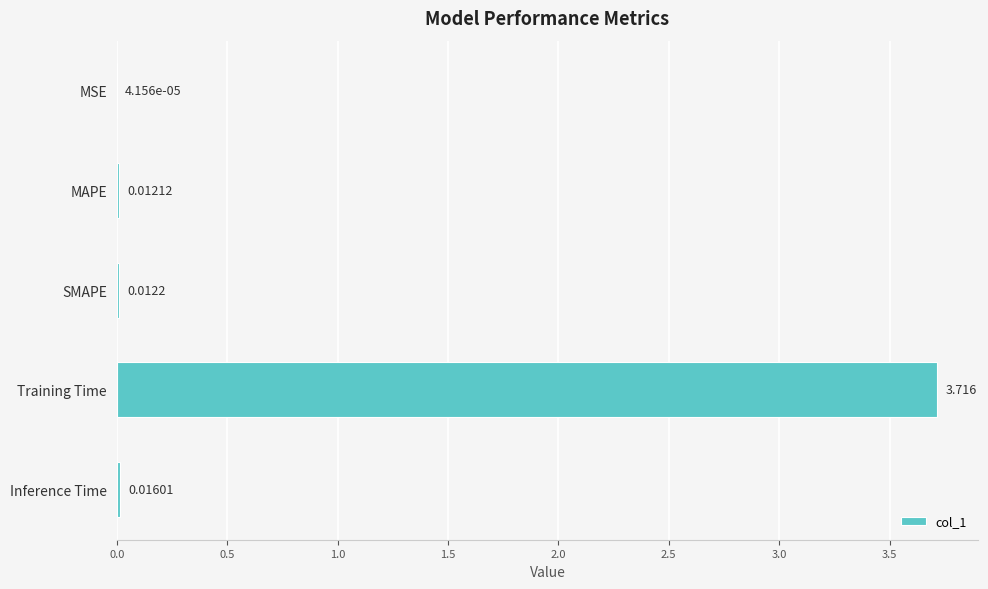

How many categories are shown in the chart?

5